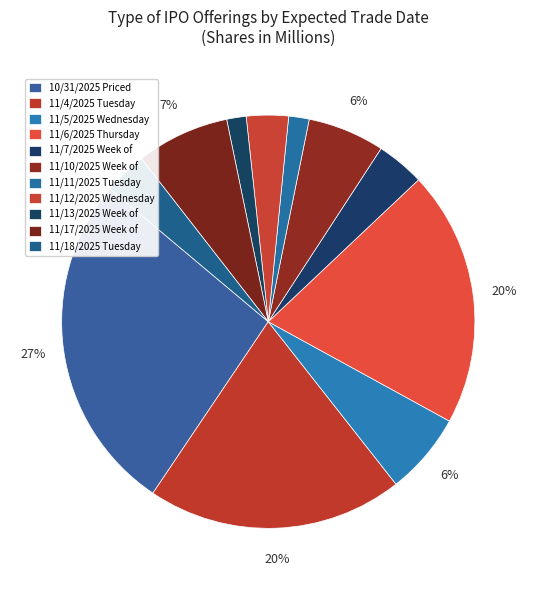

How many slices are in this pie chart?

11